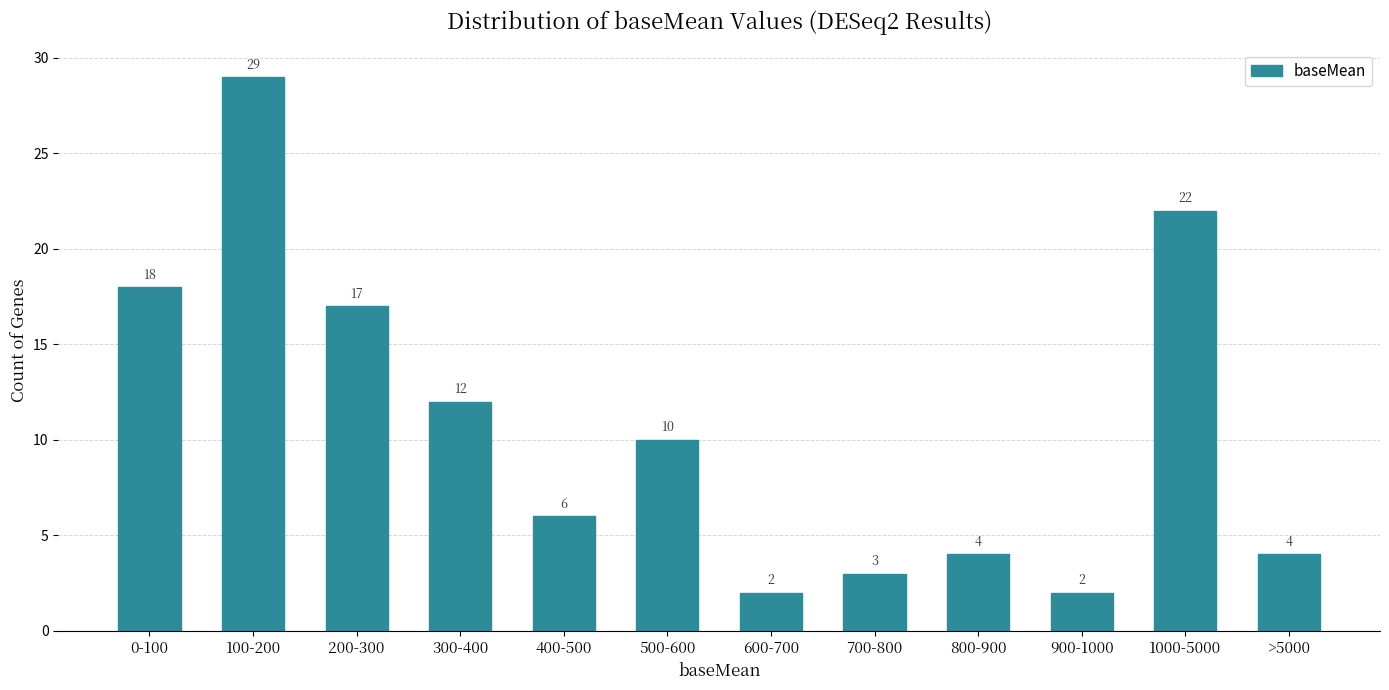

Reading left to right, extract all data points from this chart.

18	29	17	12	6	10	2	3	4	2	22	4